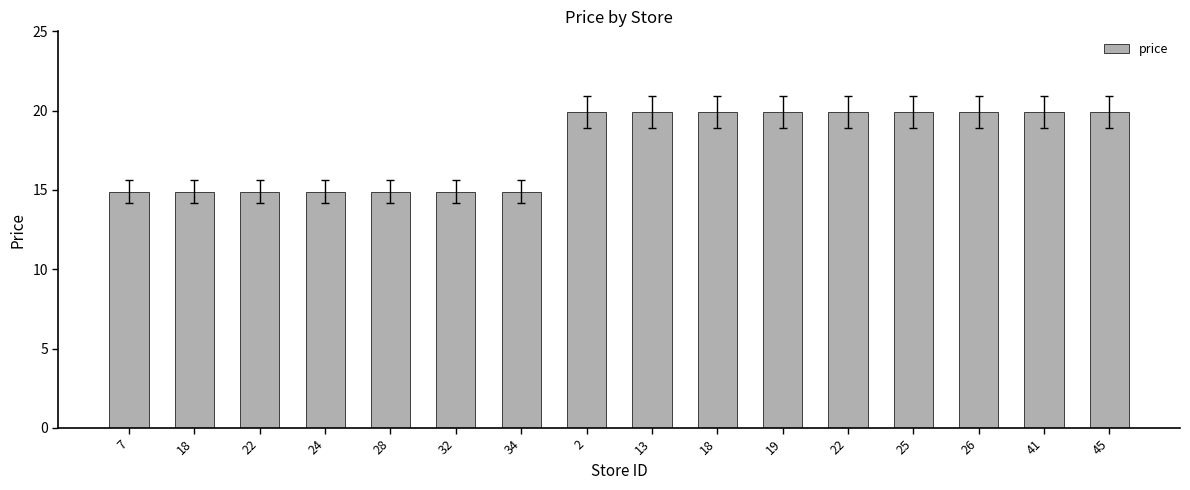

Rank the categories by value from lowest to highest.

7, 18, 22, 24, 28, 32, 34, 2, 13, 18, 19, 22, 25, 26, 41, 45